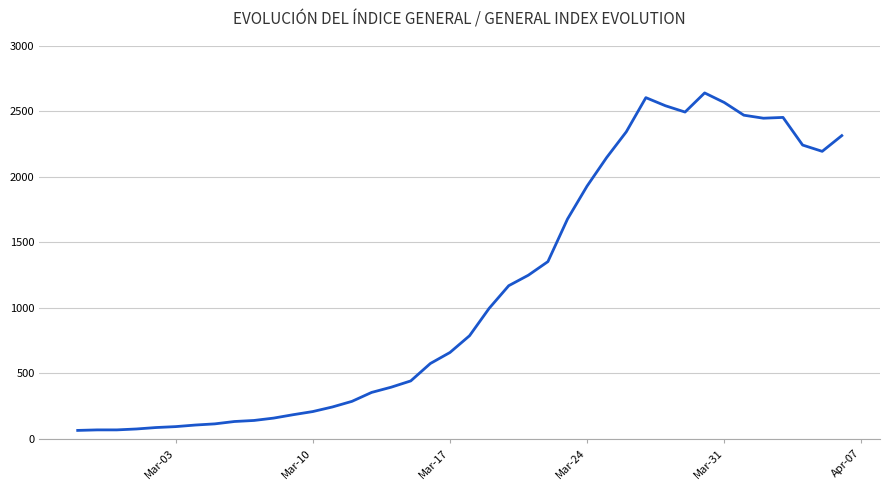

What is the maximum value shown in the chart?

2639